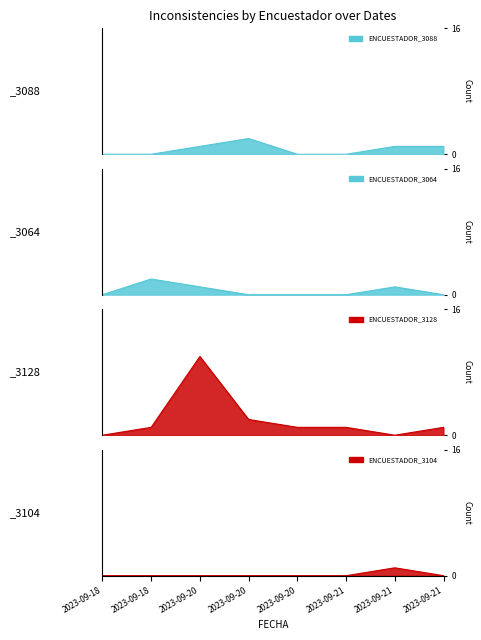

Is the value of ENCUESTADOR_3088 at 2023-09-20 greater than the value of ENCUESTADOR_3064 at 2023-09-20?

No